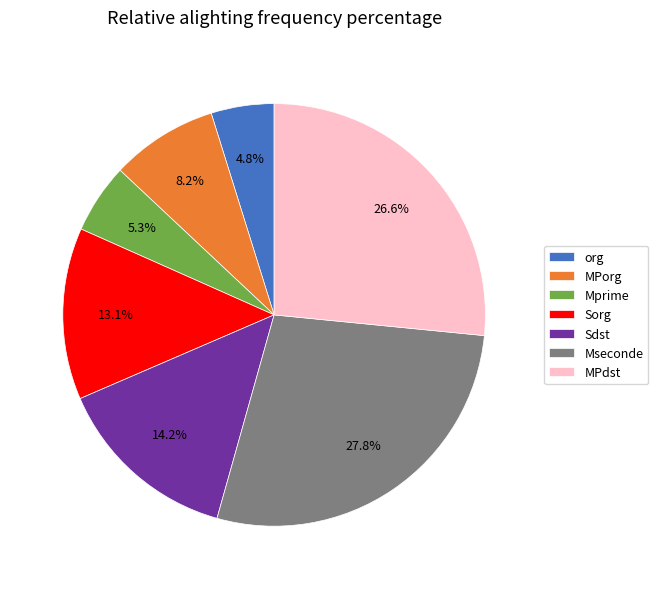

How many segments does this pie chart have?

7